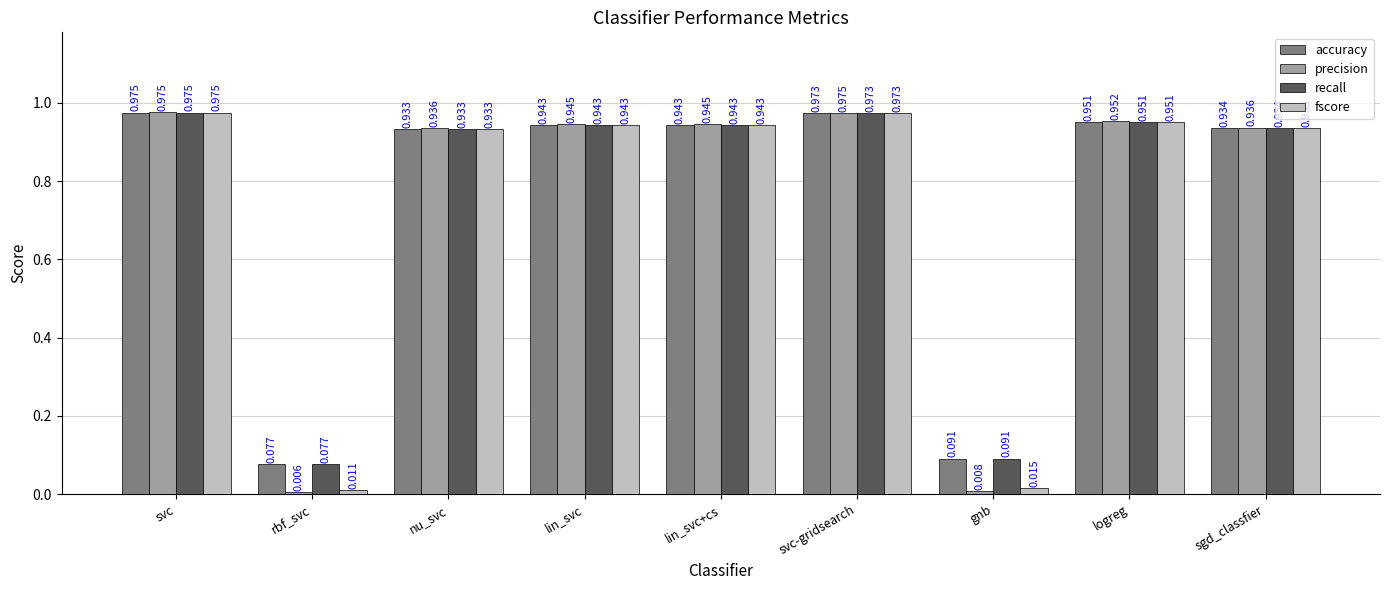

Which series has the largest range (max minus min)?

precision